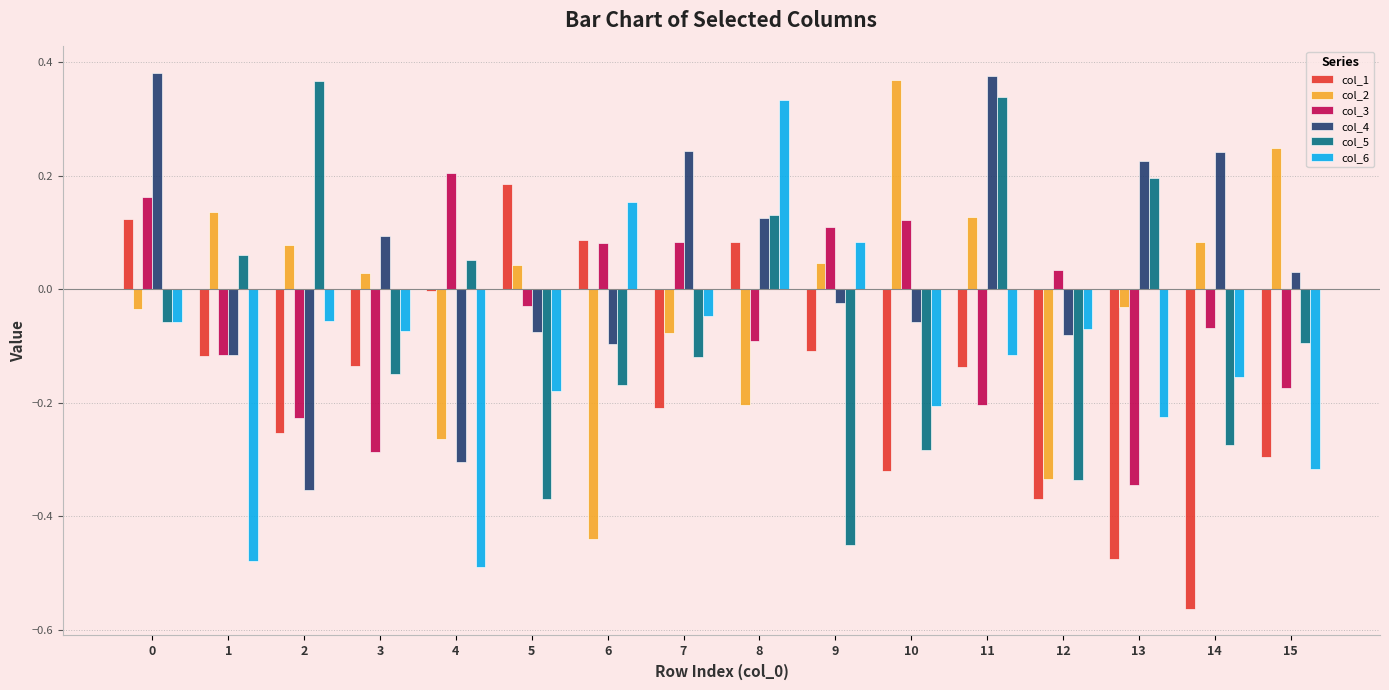

Between 2 and 8, which series saw the biggest shift?

col_4